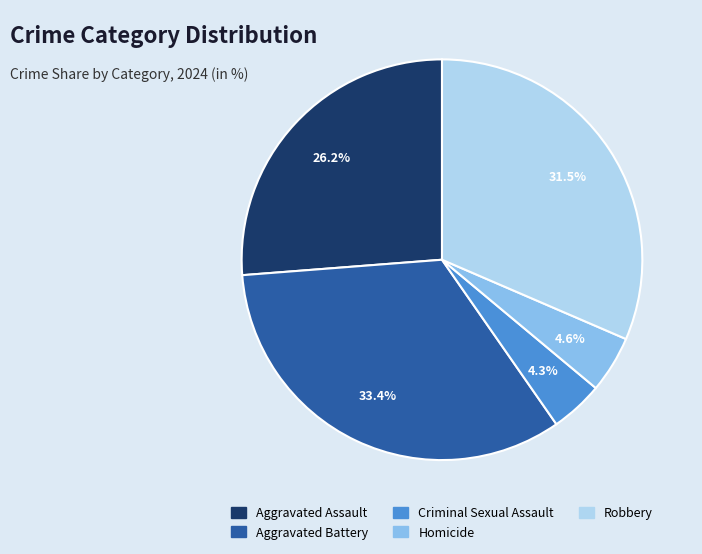

To the nearest percent, what is the difference between the largest and smallest slice percentages?

29%